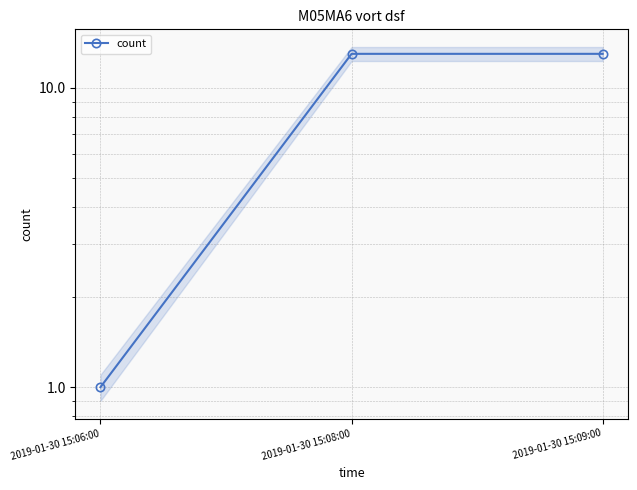

List the labels in order of value, largest first.

2019-01-30 15:08:00, 2019-01-30 15:09:00, 2019-01-30 15:06:00